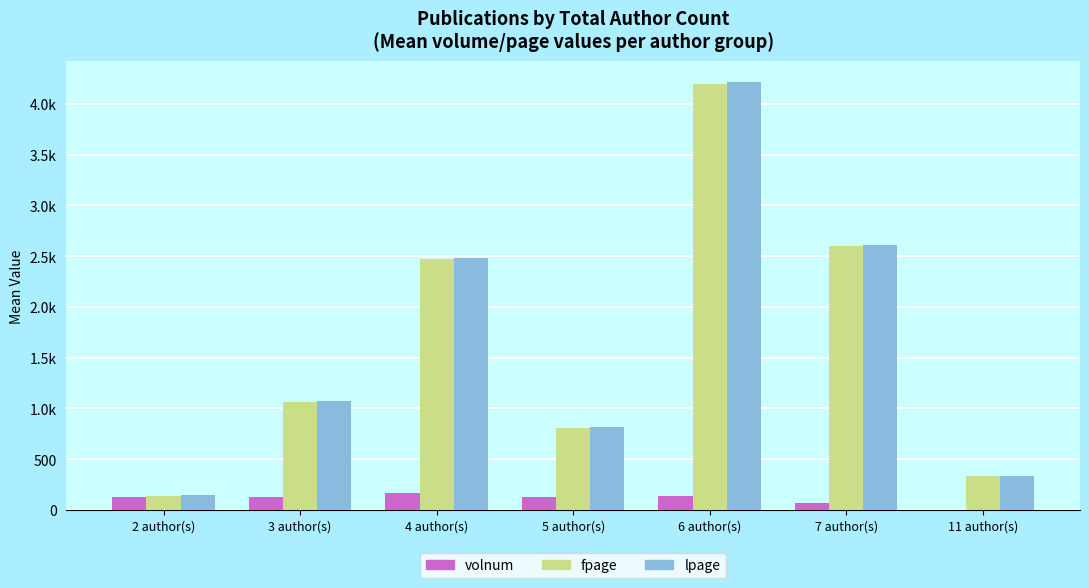

What are all the series names shown in the legend?

volnum, fpage, lpage